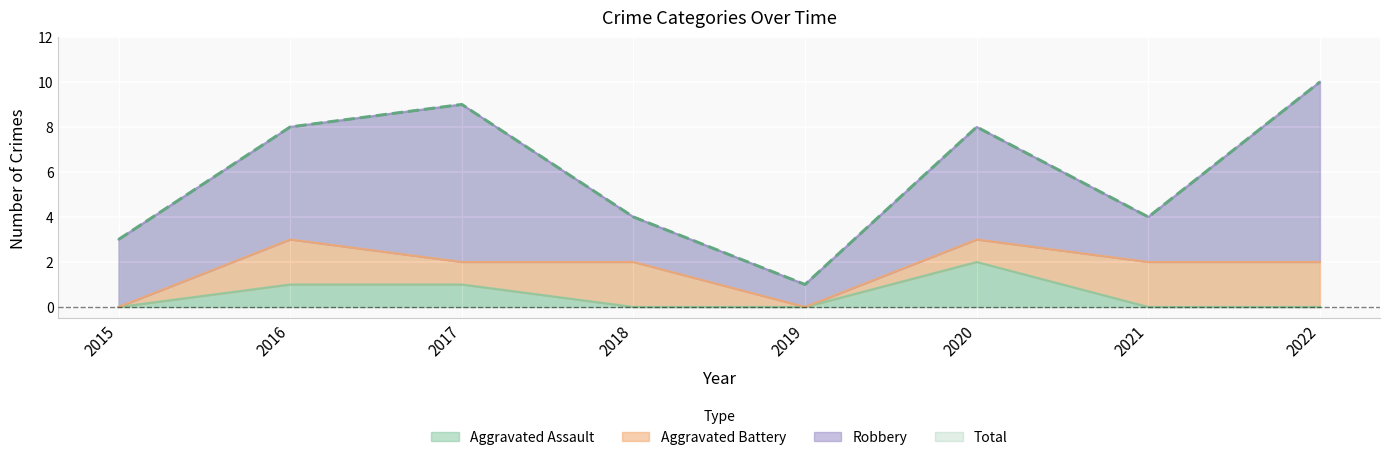

Is it true that Aggravated Assault equals 1 at 2019?

False